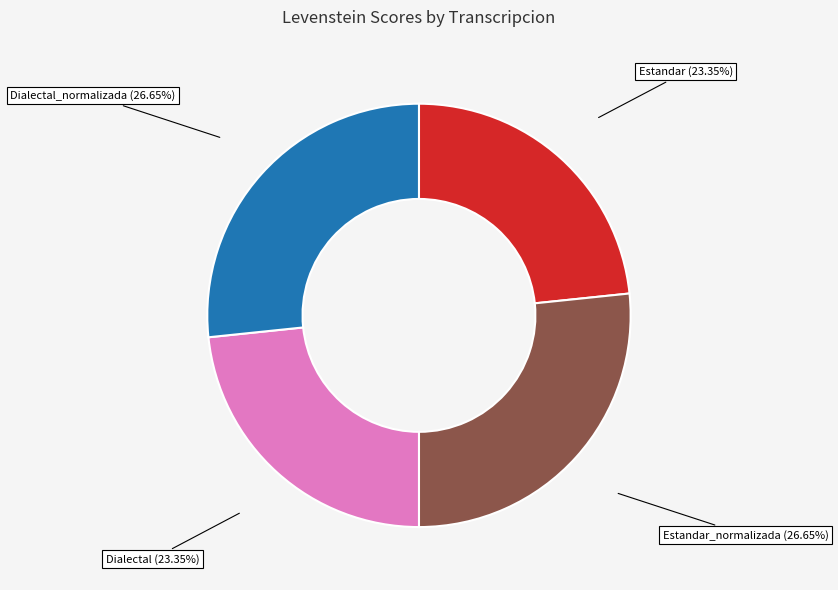

Is there a majority slice in this chart?

No